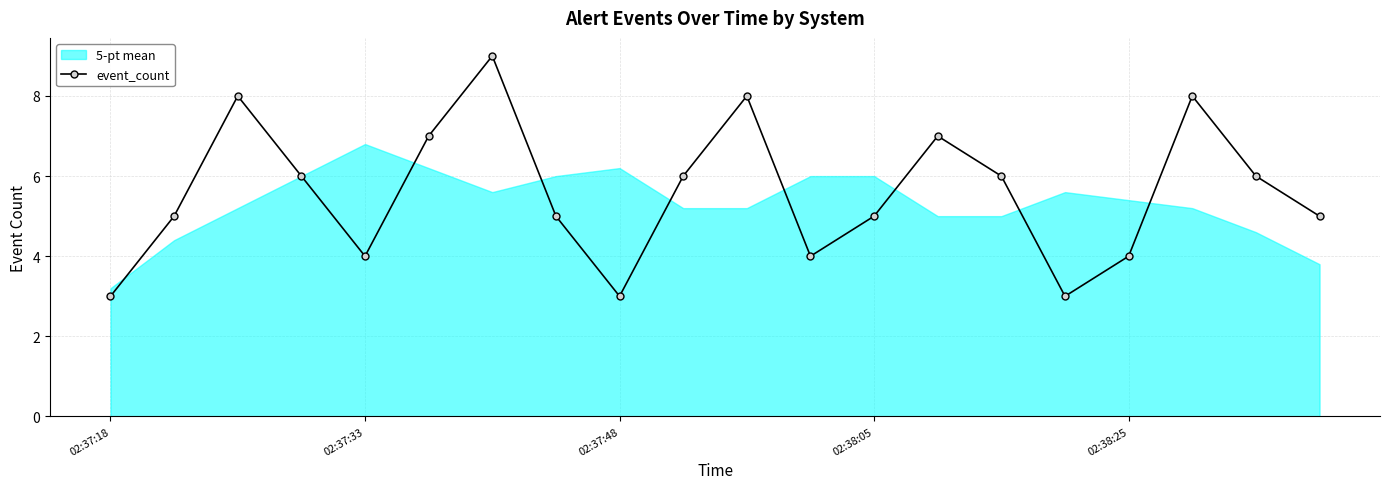

True or false: event_count has a value of 3 at 02:37:48.

True